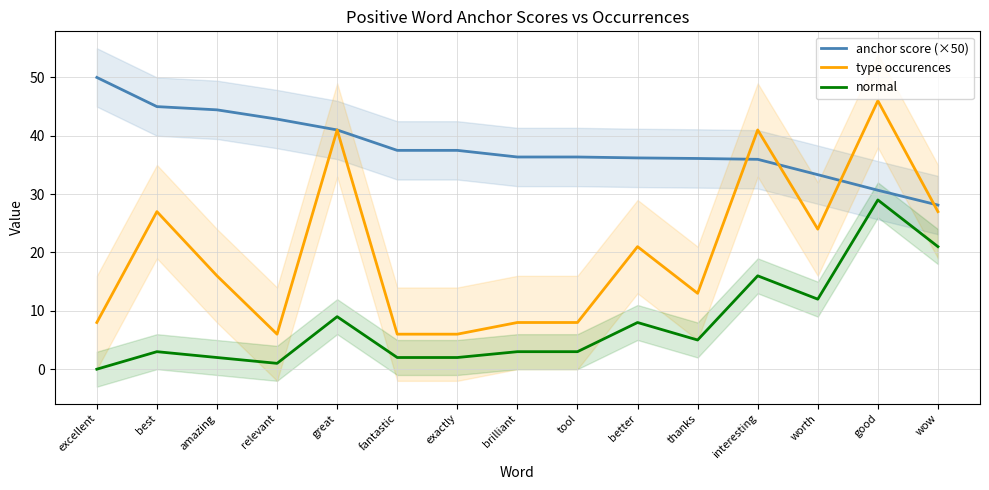

At how many categories does at least one series exceed 33?

14